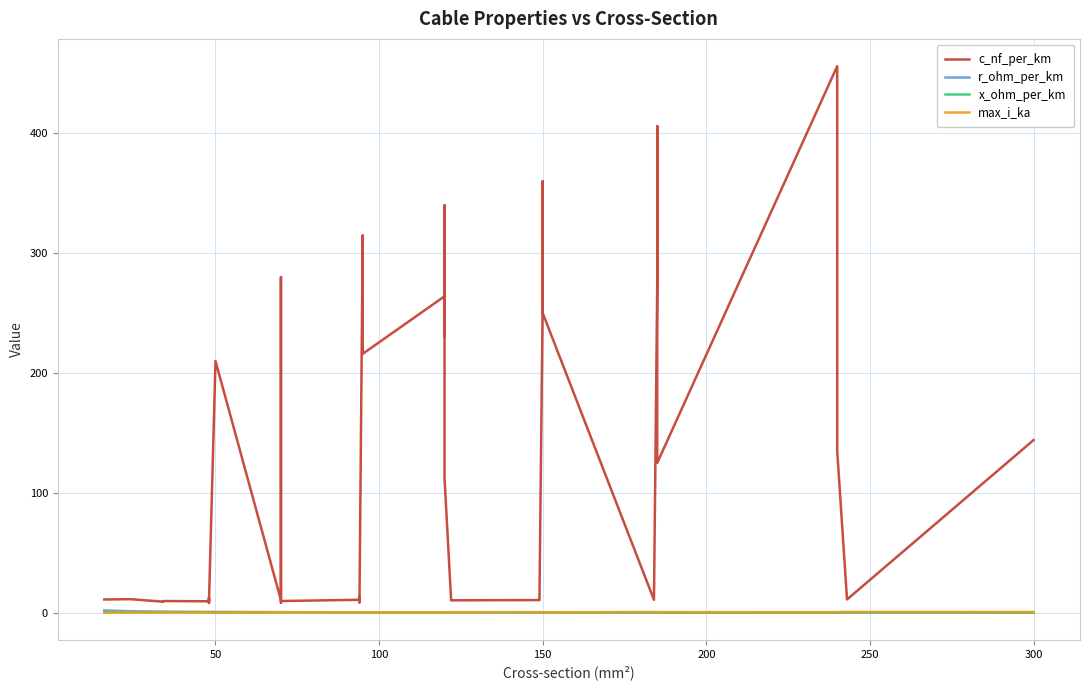

What is the difference between the second highest and second lowest values in the r_ohm_per_km series?

1.1